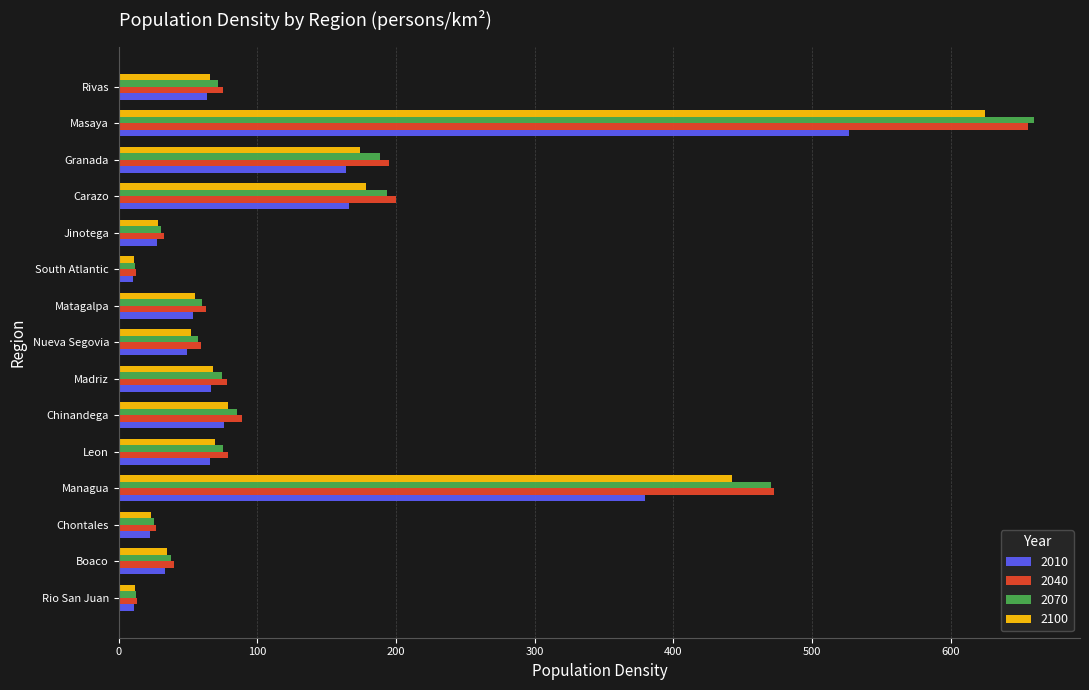

What is the maximum value shown in the chart?

660.3